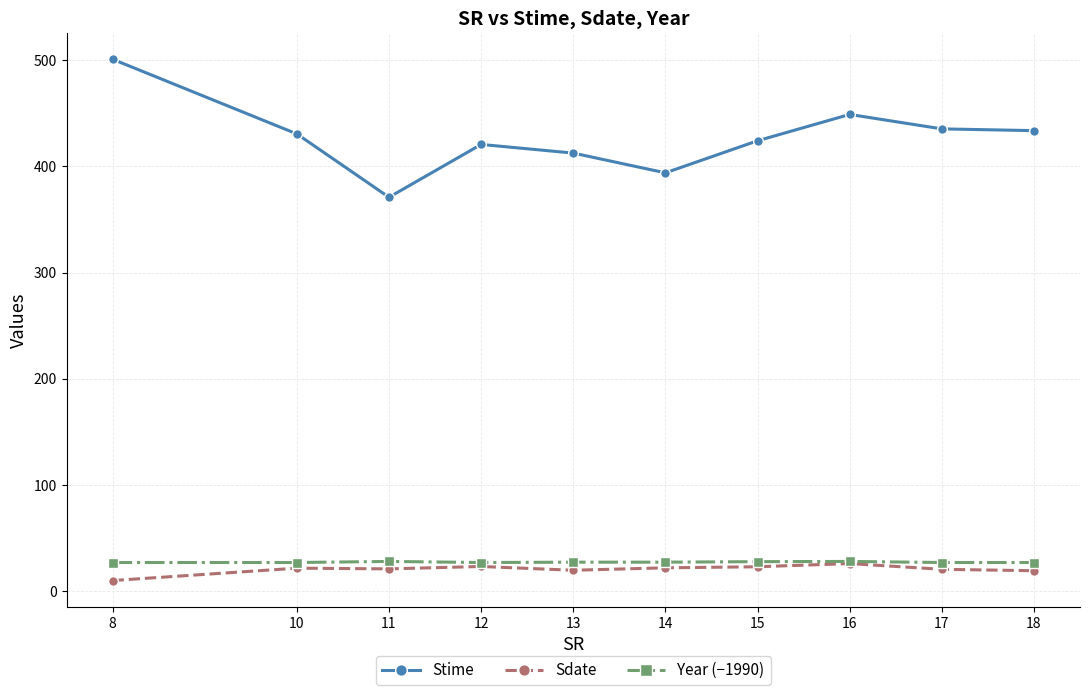

At which category is the sum across all series the highest?

8